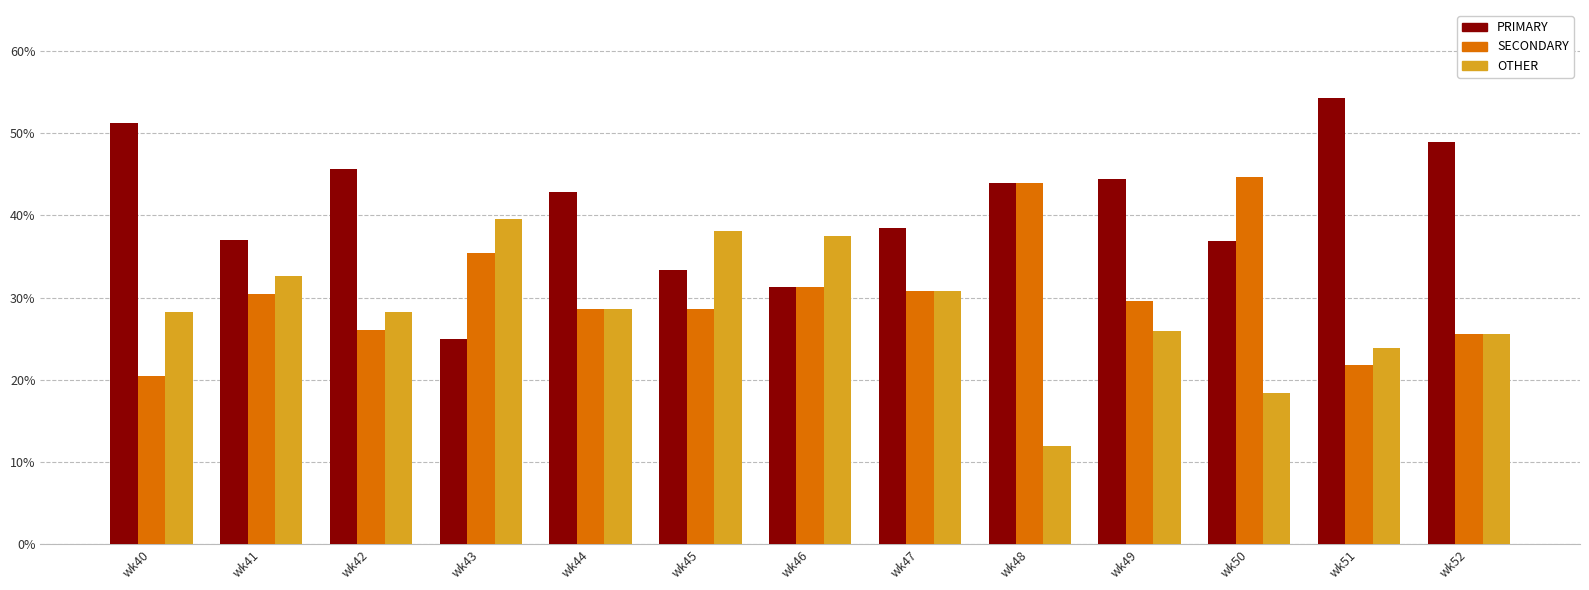

What is the lowest value of the PRIMARY series?

25.0